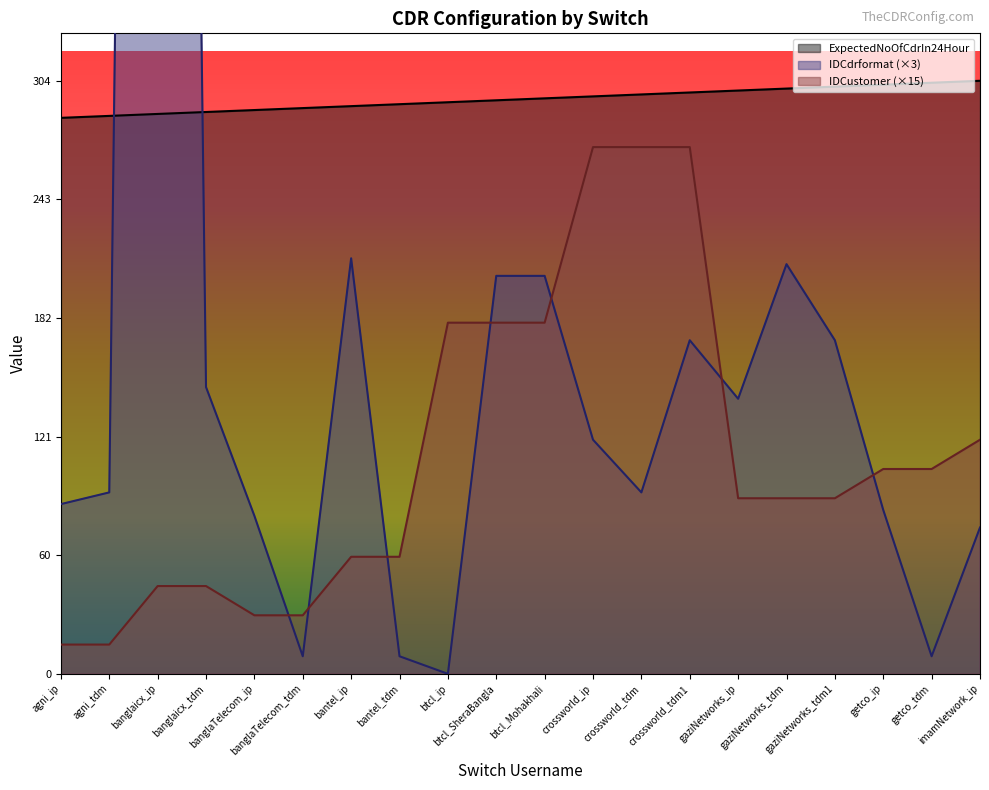

What is the value of the IDCustomer point at the 5th from the left?

30